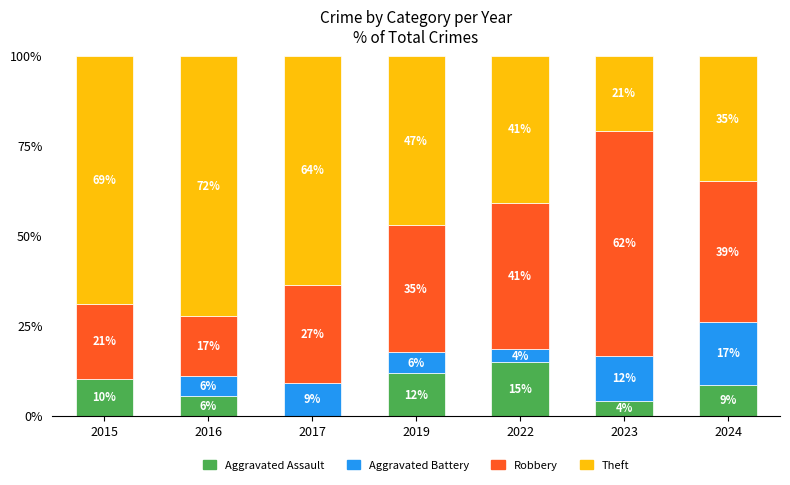

What is the sum of the Aggravated Battery values at 2022 and 2024?

21.1